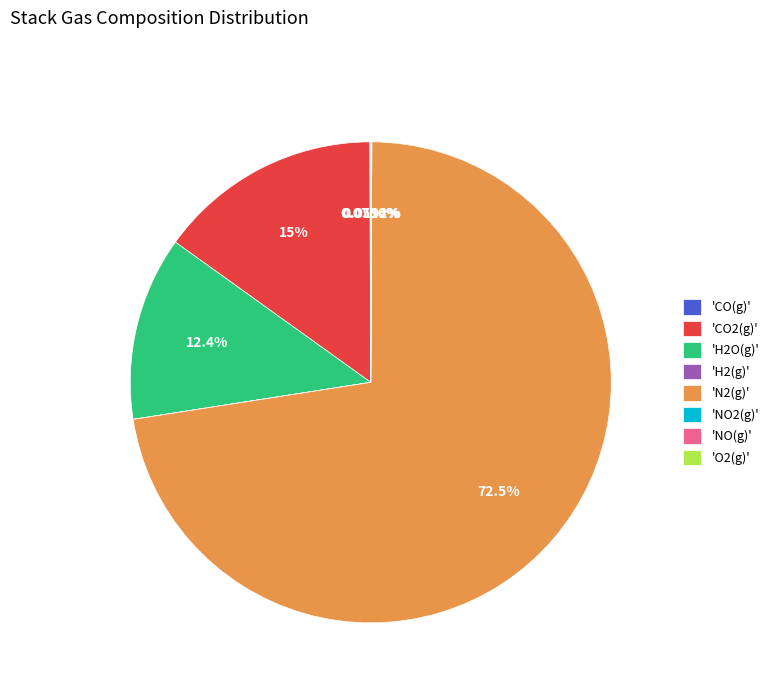

To the nearest percent, what is the difference between the largest and smallest slice percentages?

72%